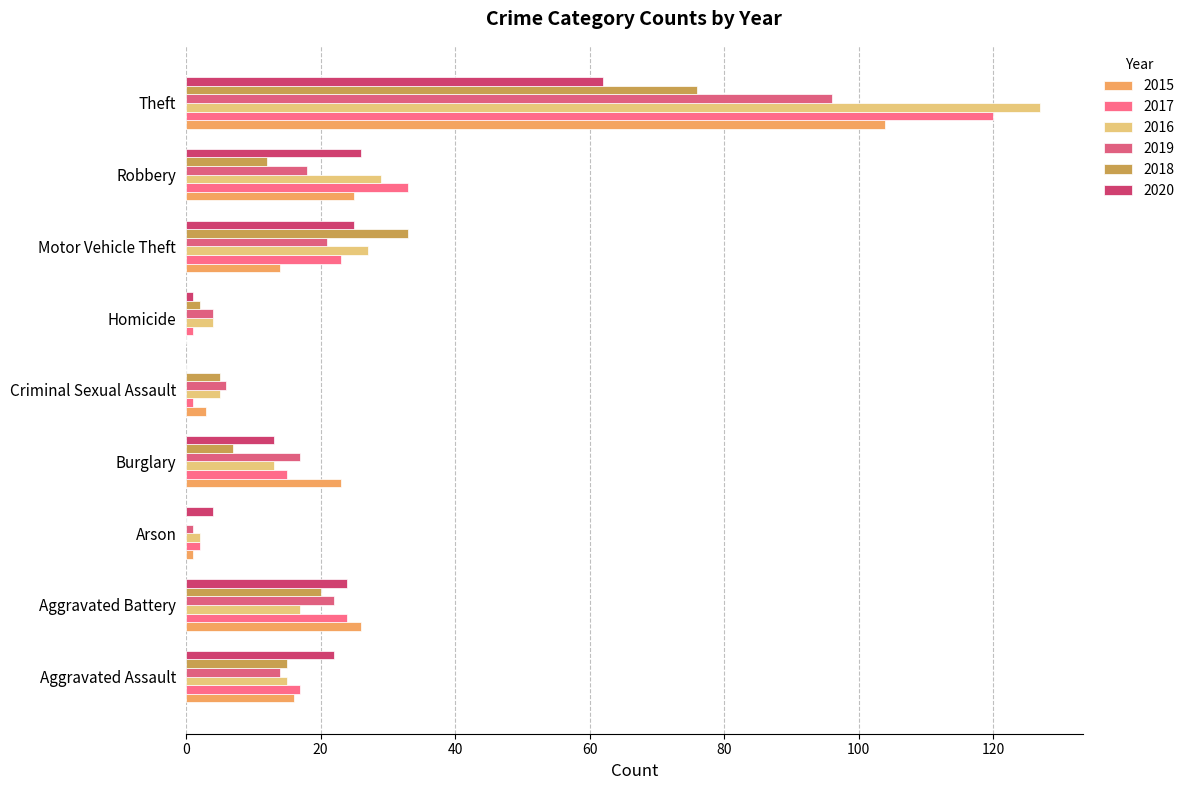

The 2016 series shows 17 at Aggravated Battery. True or false?

True